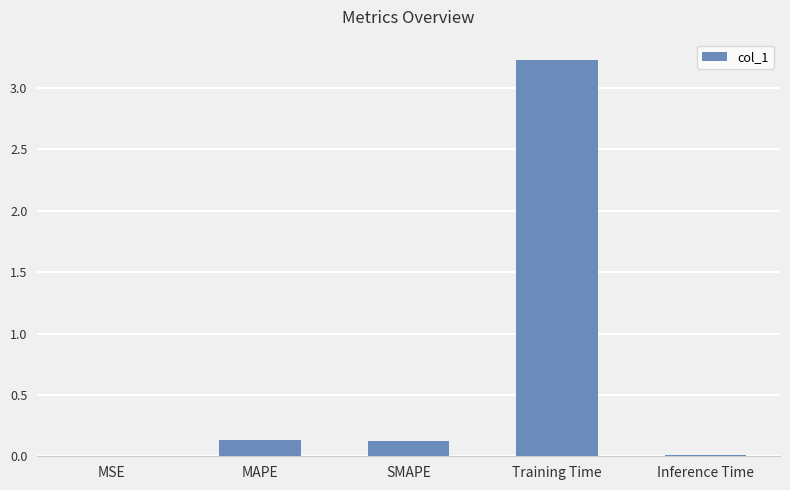

Are the bars horizontal?

No